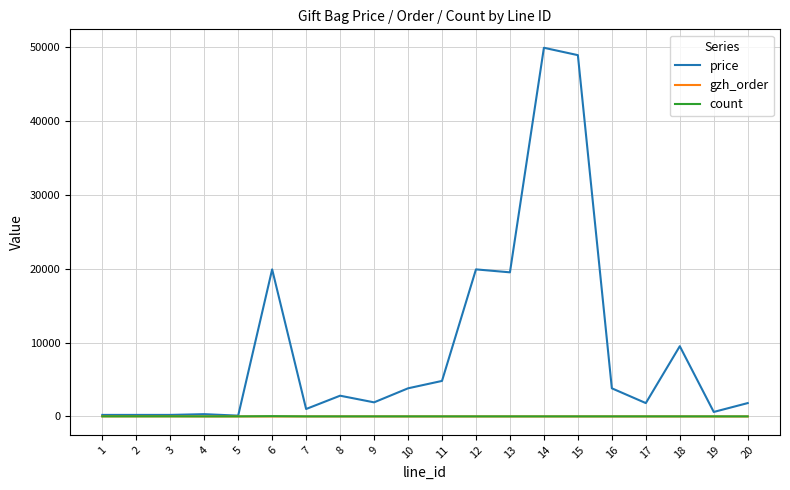

Between 2 and 14, which series saw the biggest shift?

price